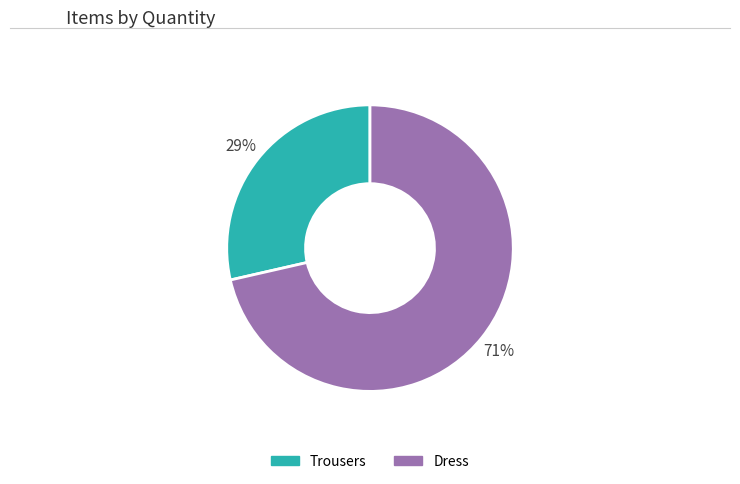

Approximately how many times larger is the value at Trousers compared to Dress?

0.4